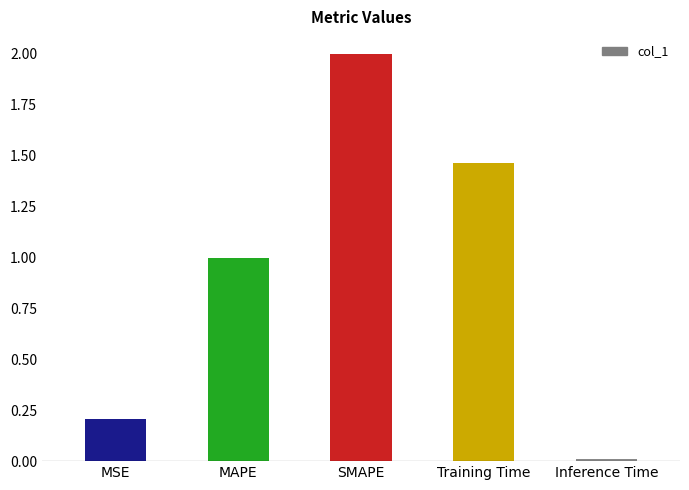

What is the ratio of the value at Training Time to the value at SMAPE?

0.7